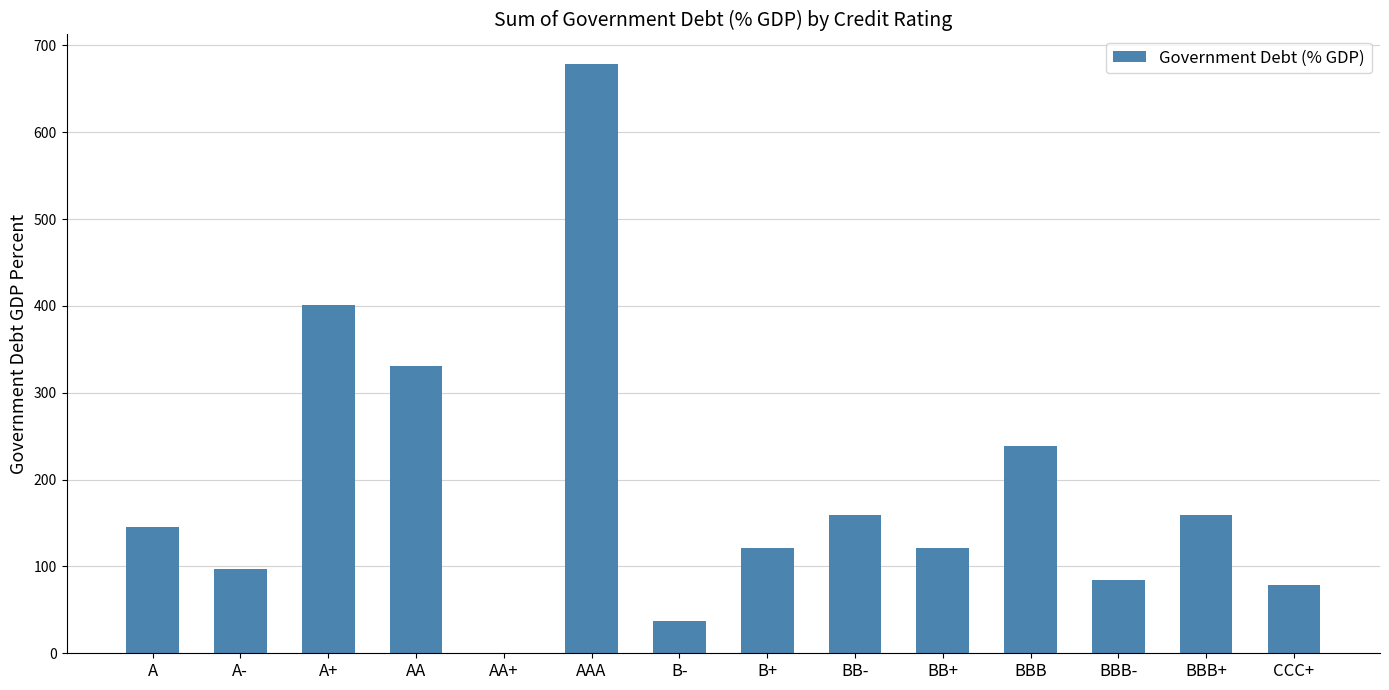

The value at A+ is 401.1. True or false?

True